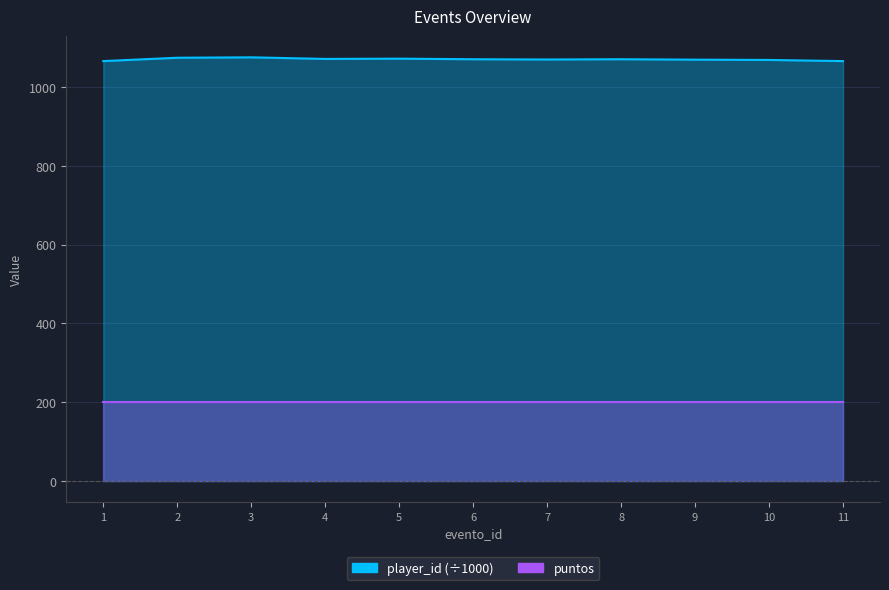

Rank the categories by value from lowest to highest.

1, 11, 10, 9, 7, 6, 8, 4, 5, 2, 3